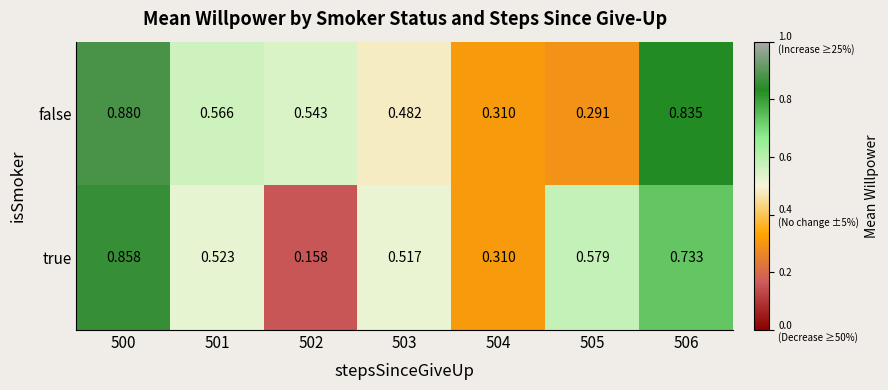

List the series in order of their overall mean, highest first.

false, true